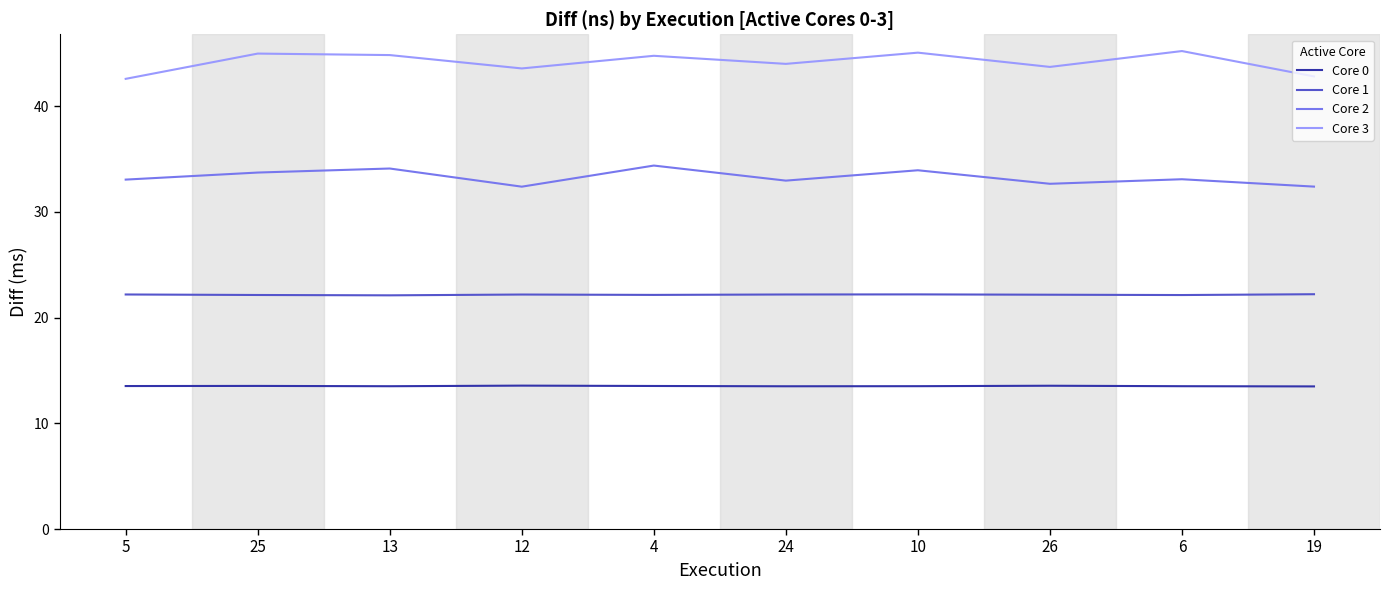

Which series has the largest total across all categories?

Core 3